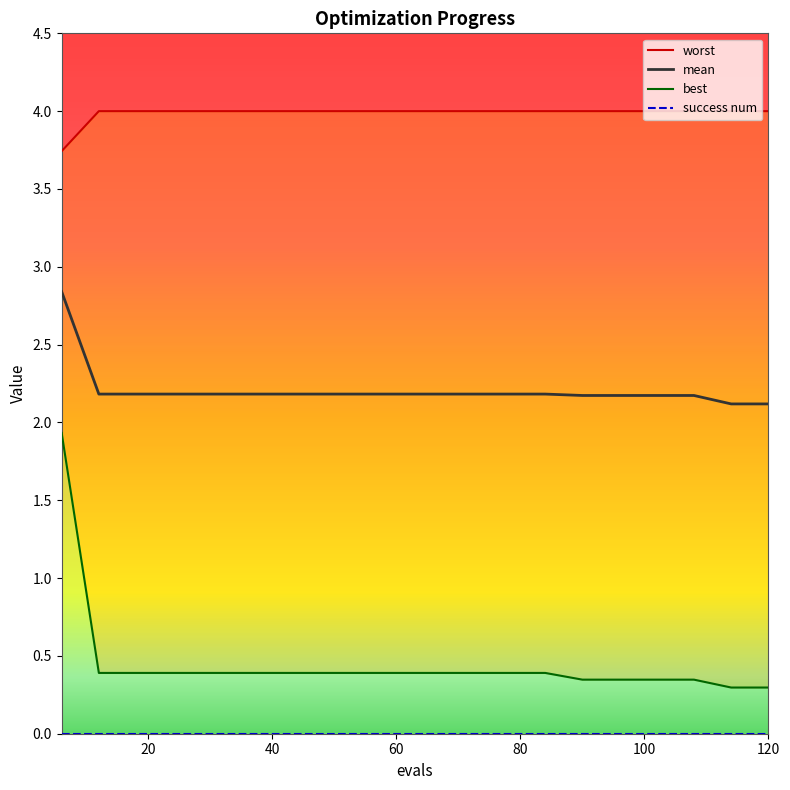

Where is best nearest to the value 1?

12